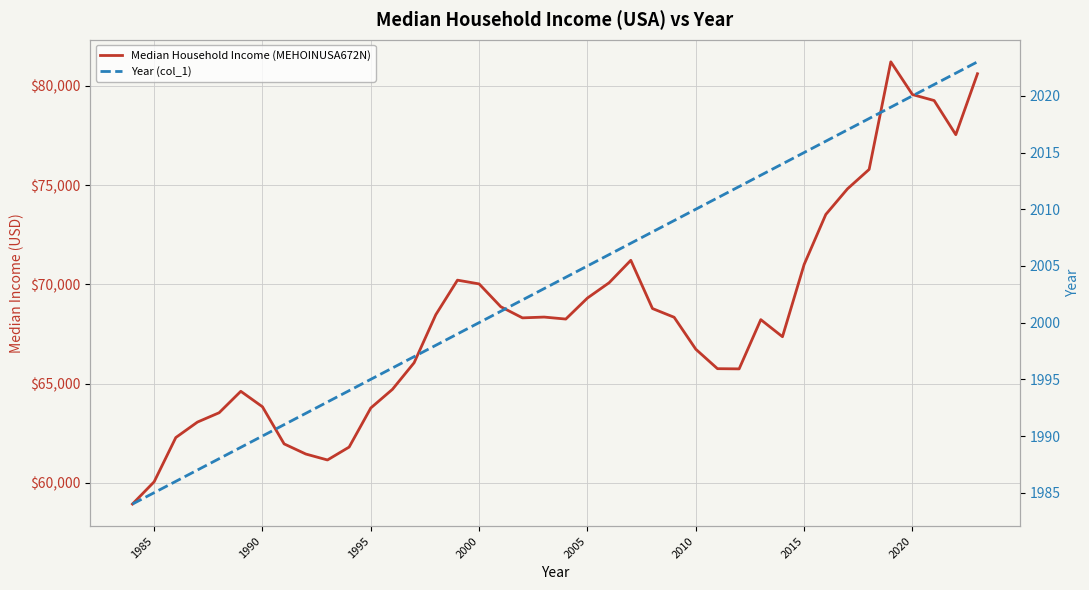

At how many categories does at least one series exceed 13028?

40